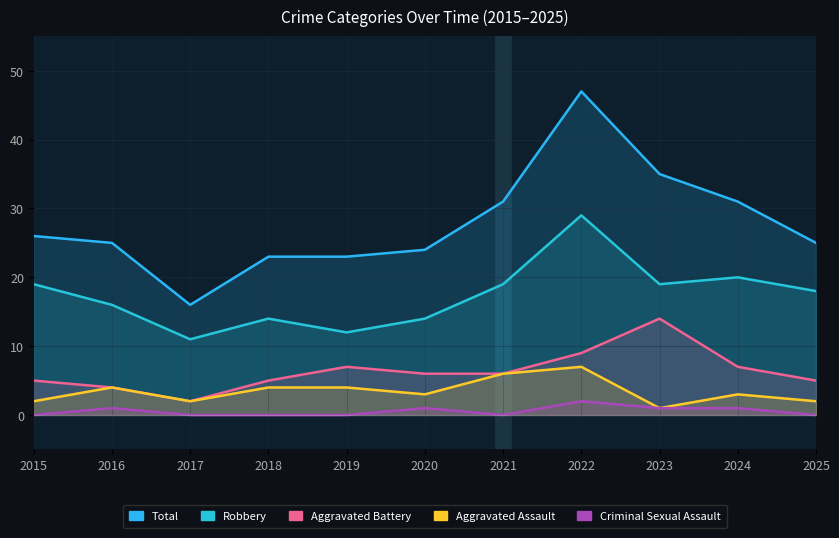

Count the Aggravated Assault values in the range 2 to 4.

8